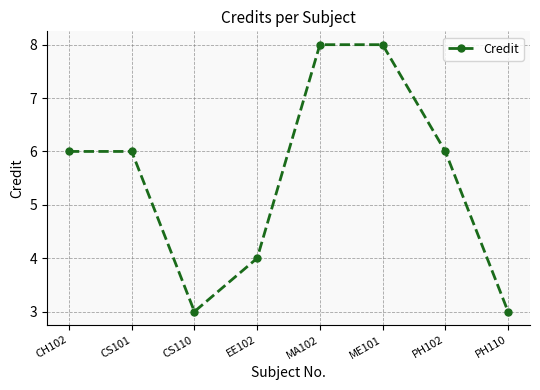

What is the difference between the maximum and minimum values?

5